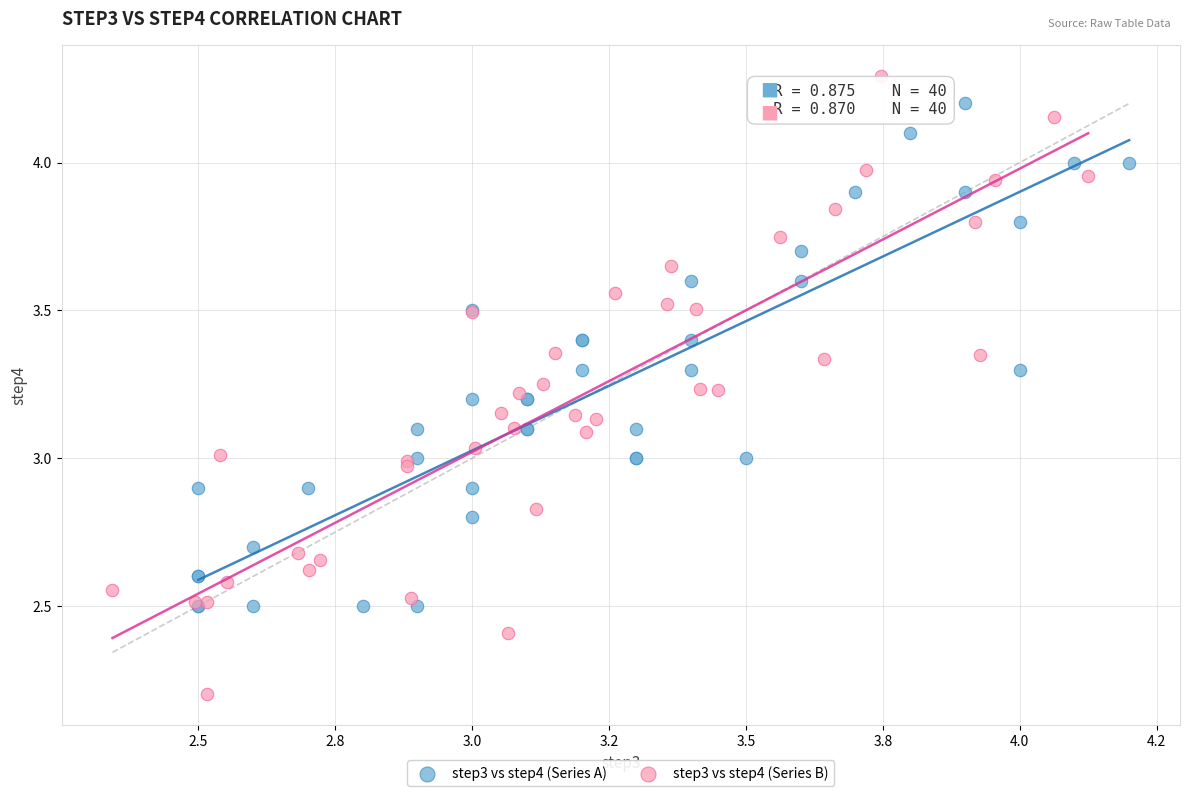

Which series has the largest Y range (max minus min)?

step3 vs step4 (Series B)